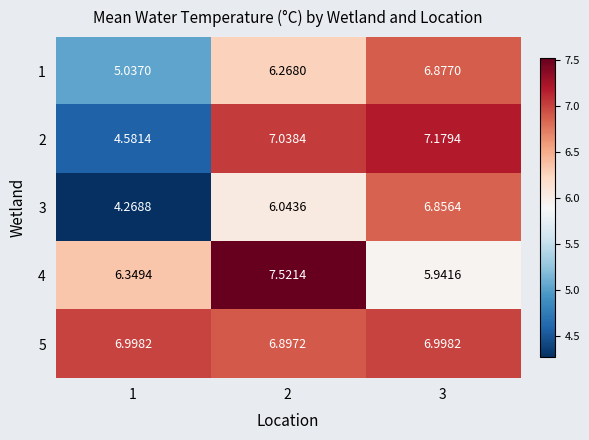

At which category does the chart reach its peak across all series?

2